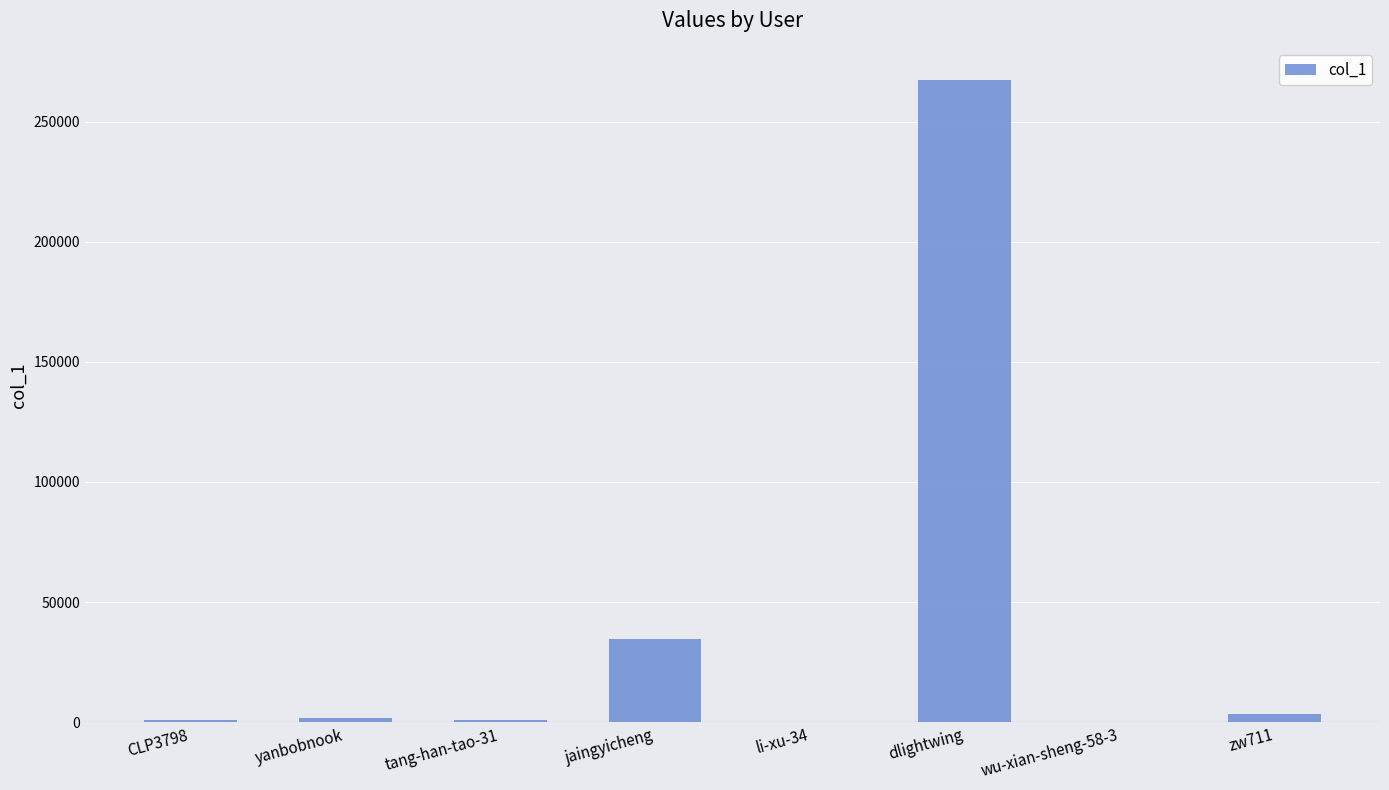

What is the greatest value displayed?

267370